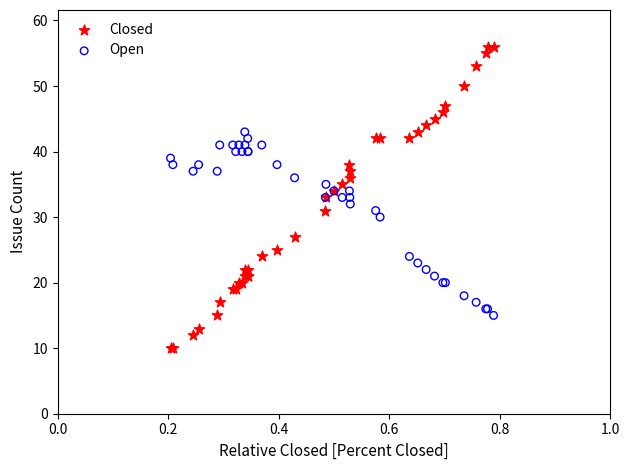

Which series contains the lowest Y value?

Closed